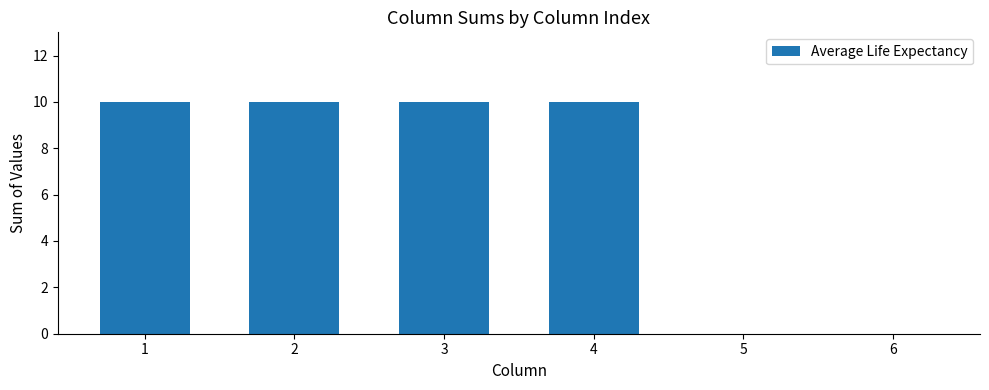

Reading left to right, what are all the values shown in this chart?

10	10	10	10	0	0